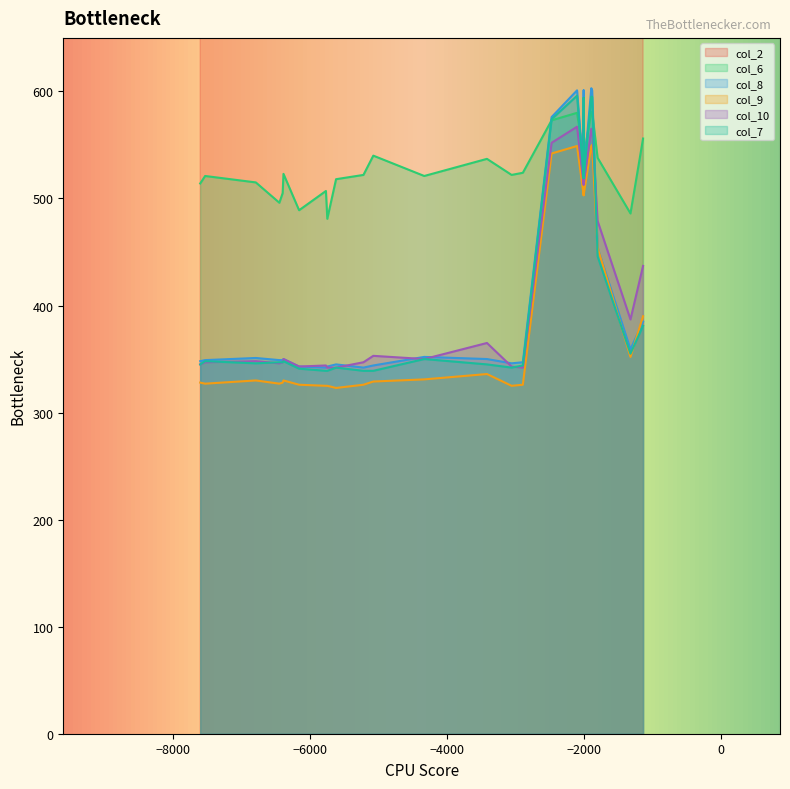

At which category does the chart reach its peak across all series?

26